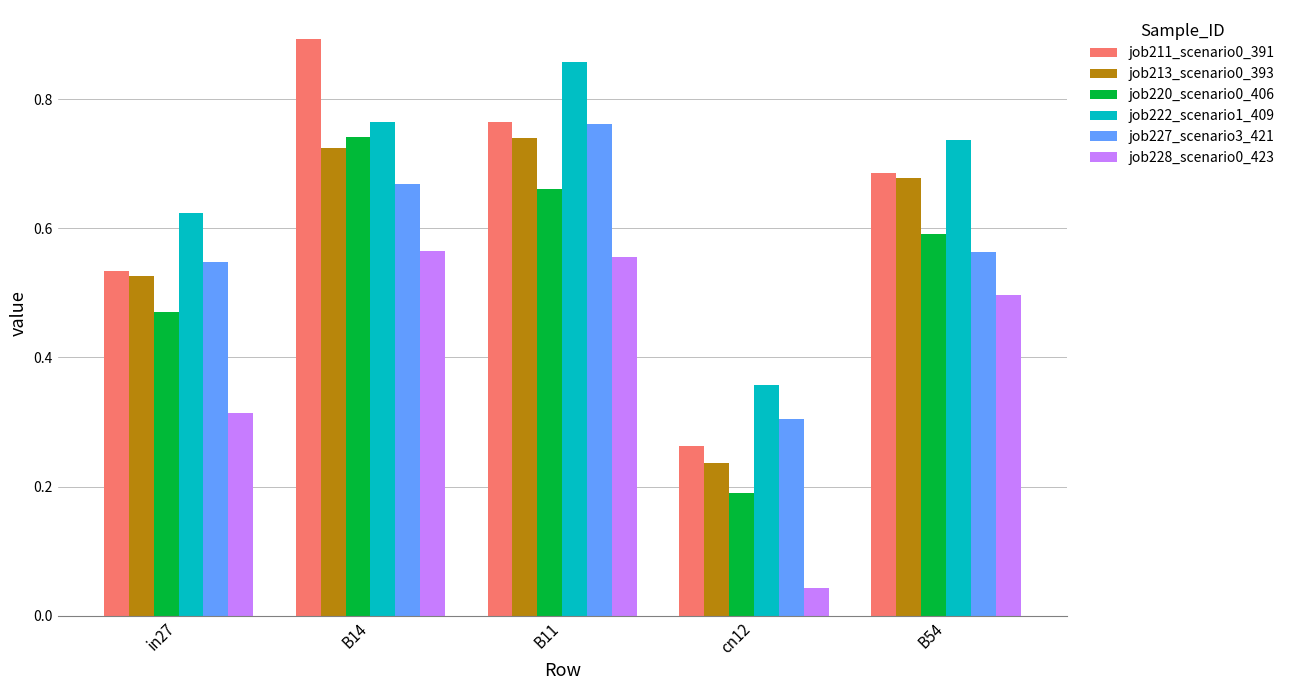

At which label is job211_scenario0_391 closest to 0?

cn12